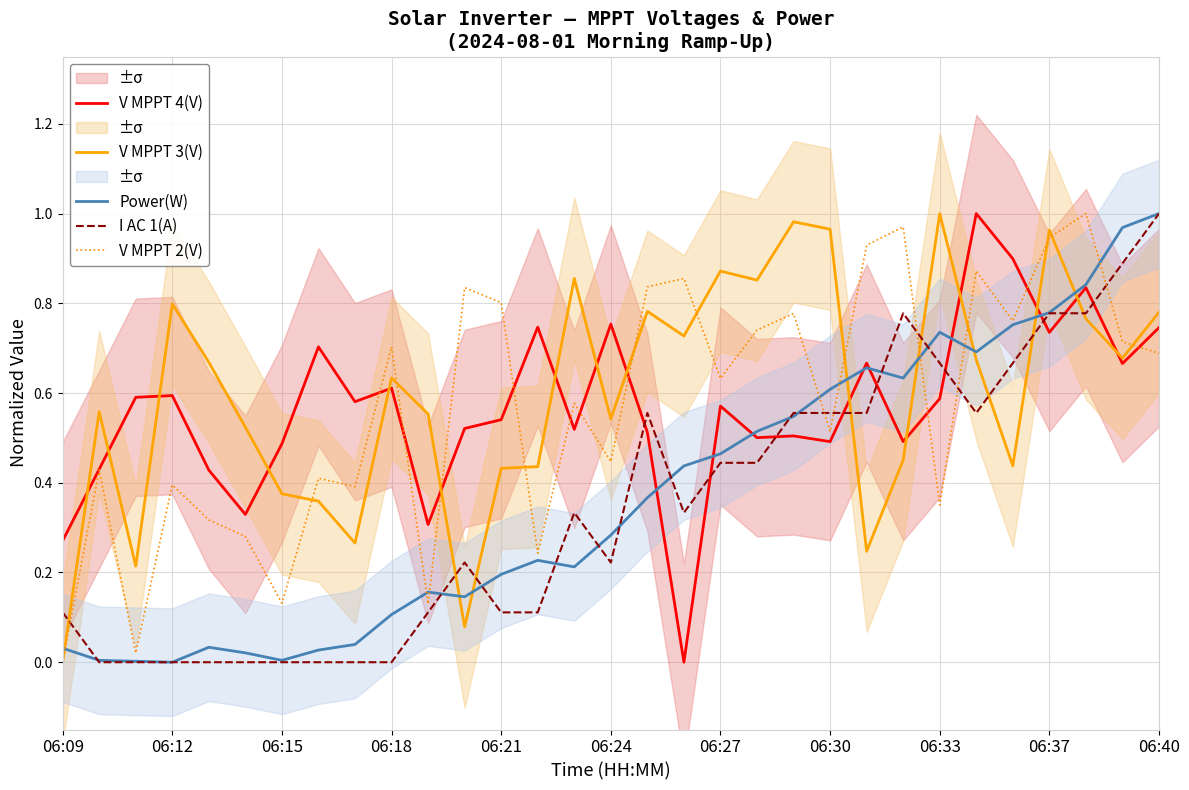

What is the value of the Power(W) point at the 11th from the left?

0.2